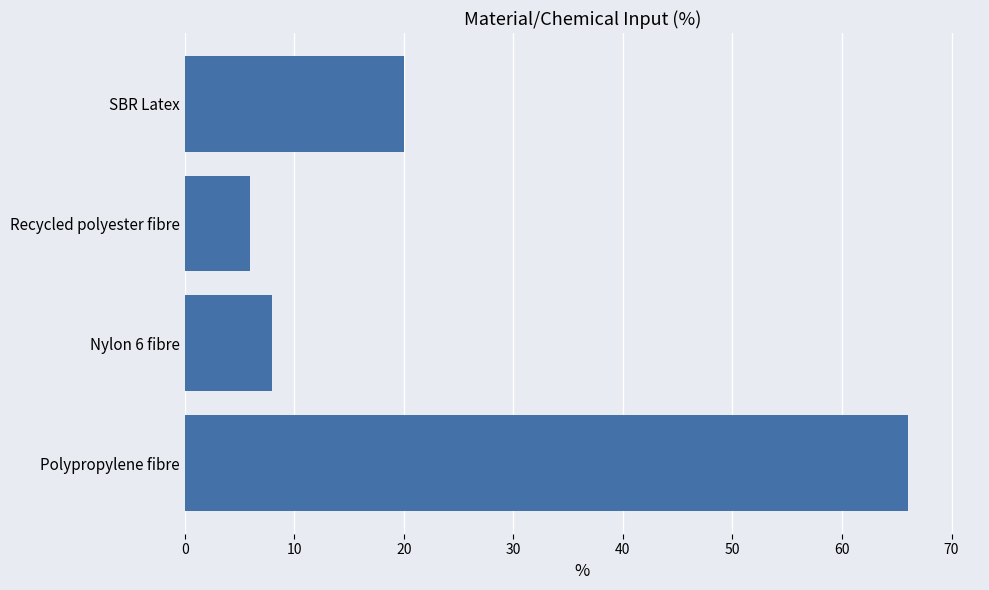

Reading bottom to top, transcribe all the data shown in this chart.

Polypropylene fibre=66	Nylon 6 fibre=8	Recycled polyester fibre=6	SBR Latex=20